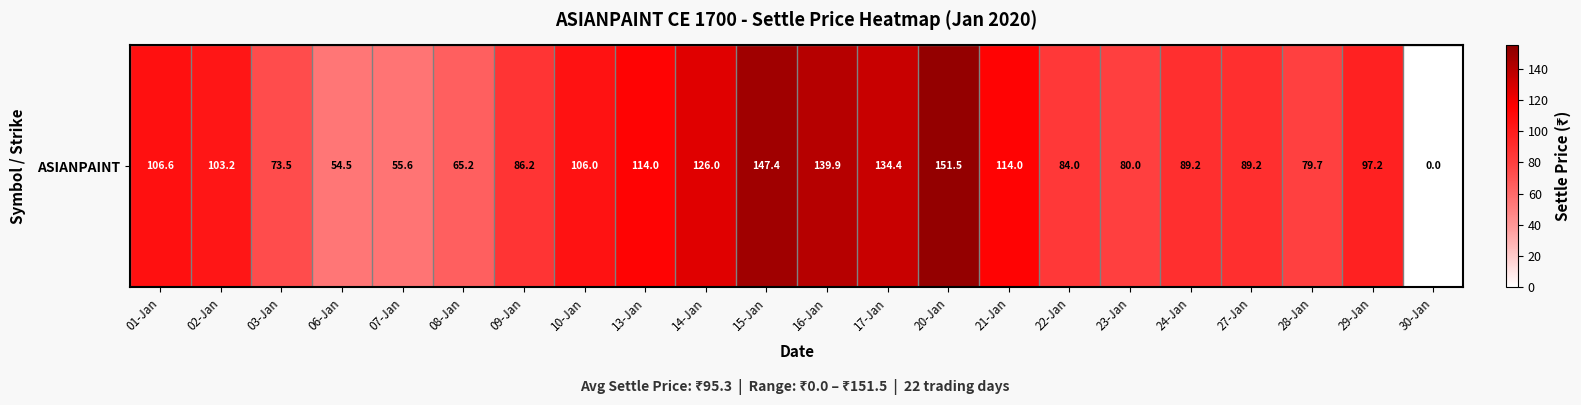

What is the difference between the values at 08-Jan and 15-Jan?

82.2